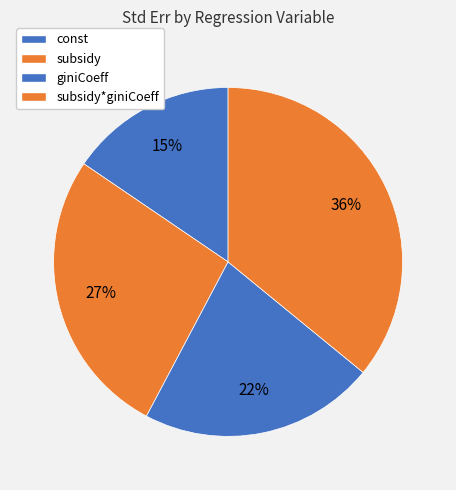

Rank the categories by value from highest to lowest.

subsidy*giniCoeff, subsidy, giniCoeff, const